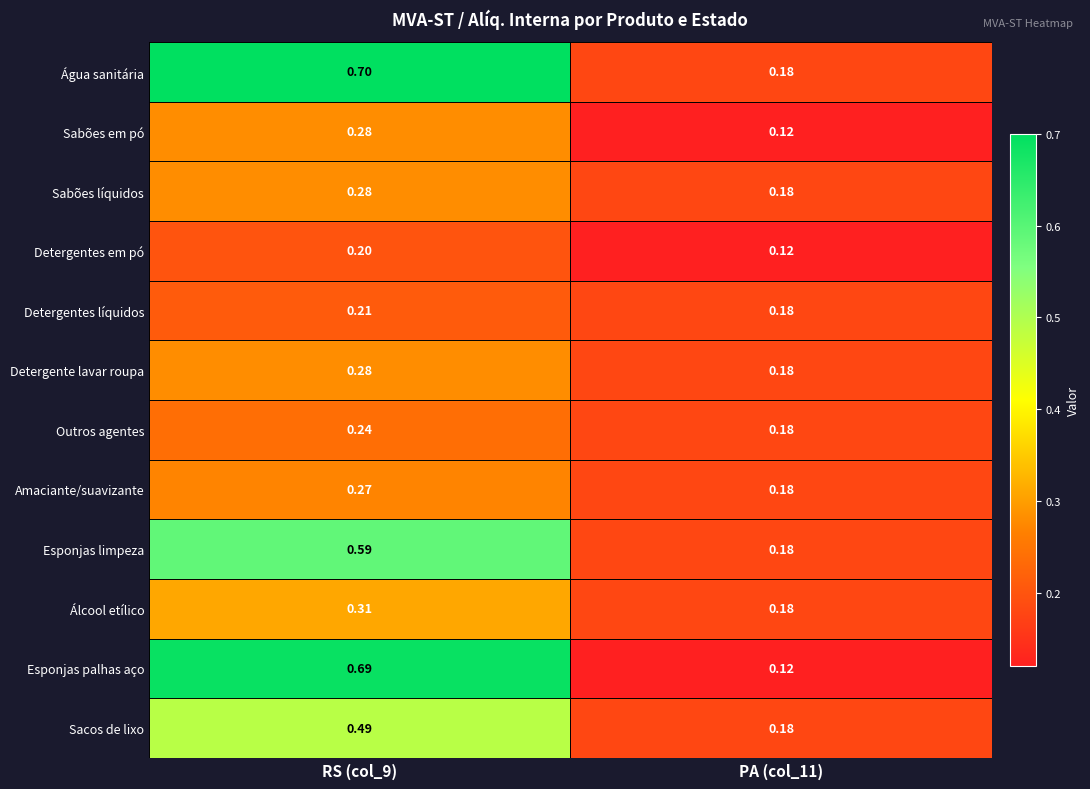

Which series has the widest spread of values?

Esponjas palhas aço